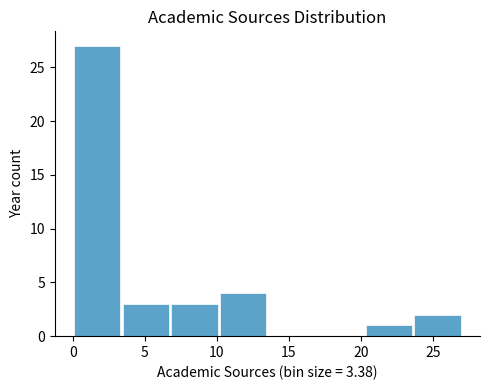

Which range on the x-axis has the tallest bar?

0.0 to 3.5